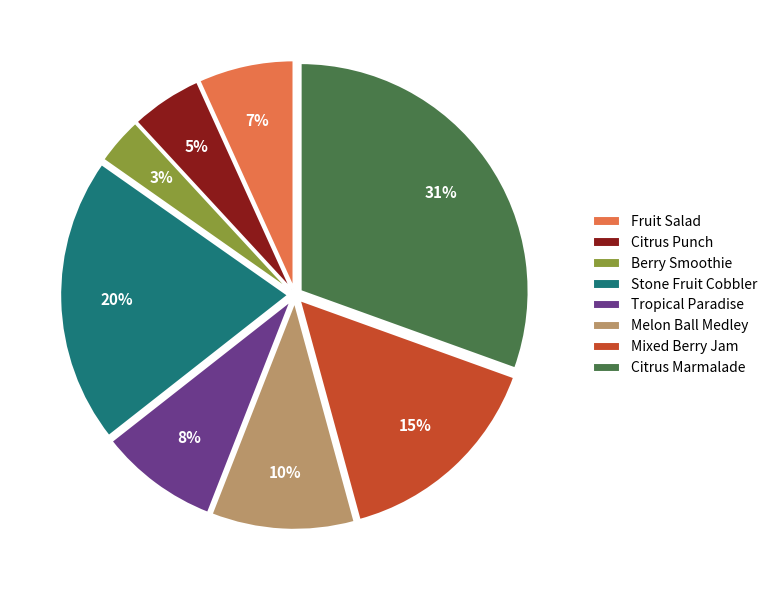

What percentage is the Stone Fruit Cobbler slice, to the nearest percent?

20%